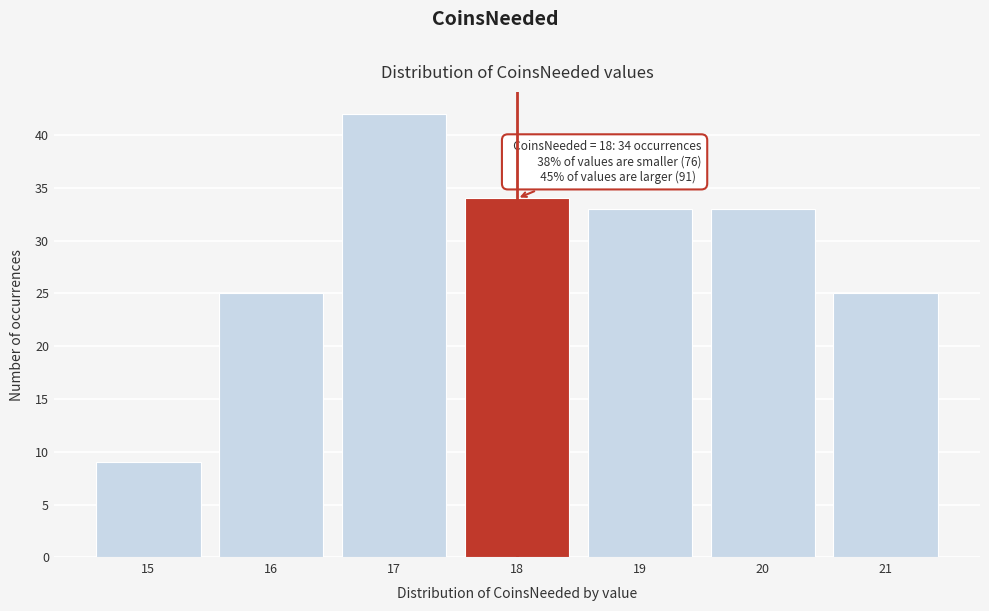

Reading right to left, extract all data points from this chart.

21=25	20=33	19=33	18=34	17=42	16=25	15=9